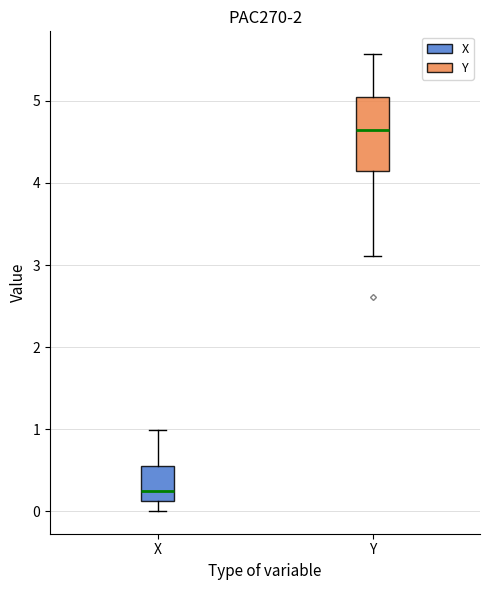

Where does the median line of the box for Y sit on the y-axis? The values are not printed on the chart, so give them approximately, as read against the axis.

4.6